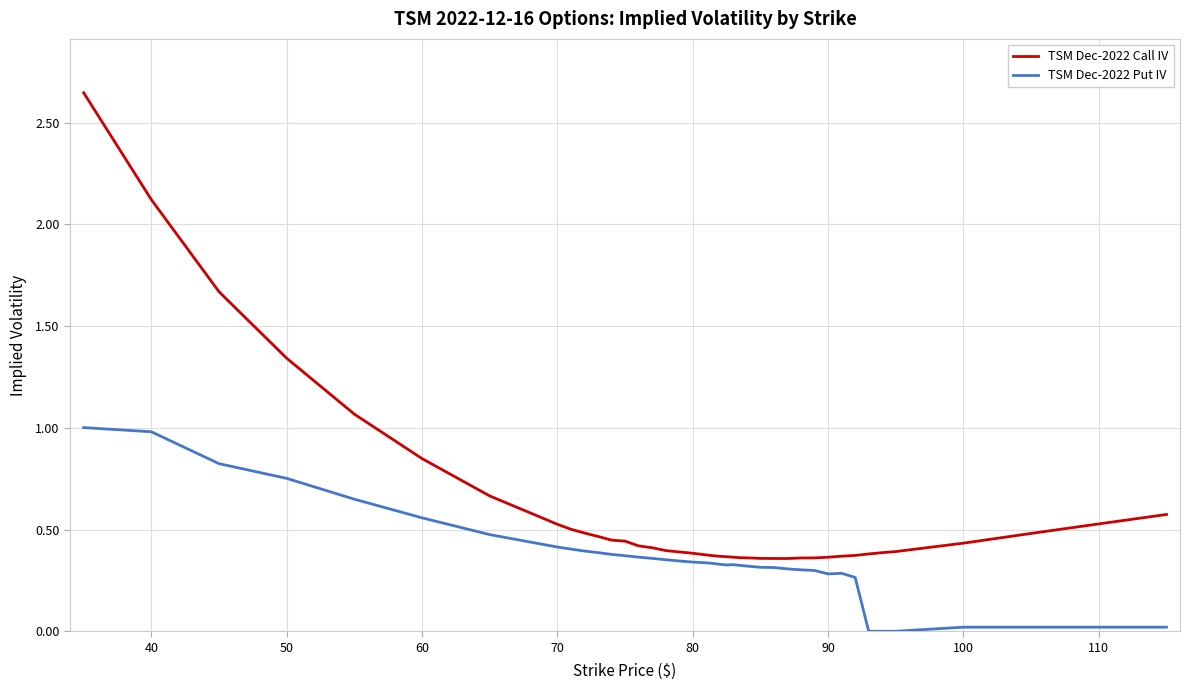

Rank the series by their maximum value, from highest to lowest.

TSM Dec-2022 Call IV, TSM Dec-2022 Put IV